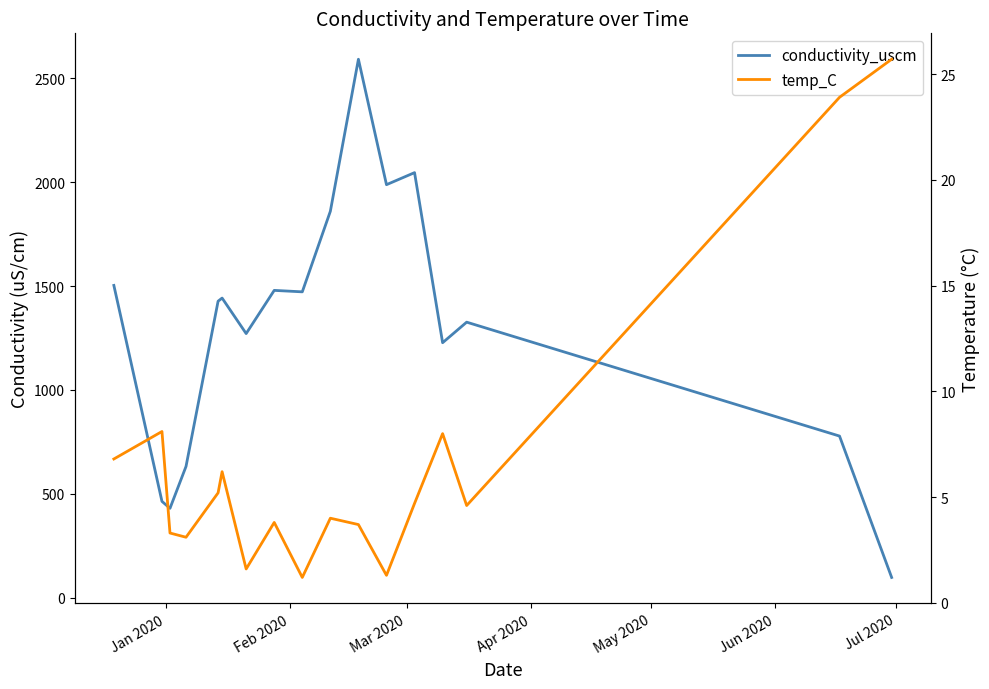

What is the average value of the conductivity_uscm series?

1296.0